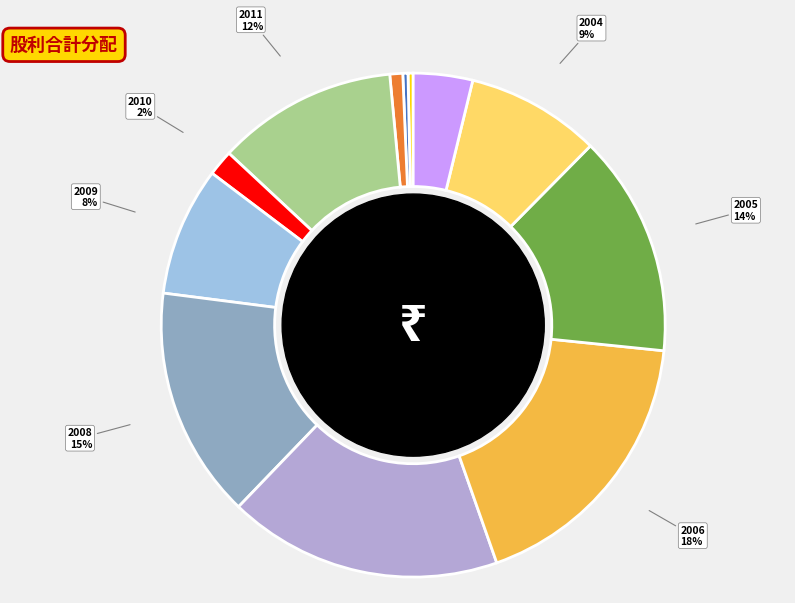

Which category has the biggest portion of the pie?

2006